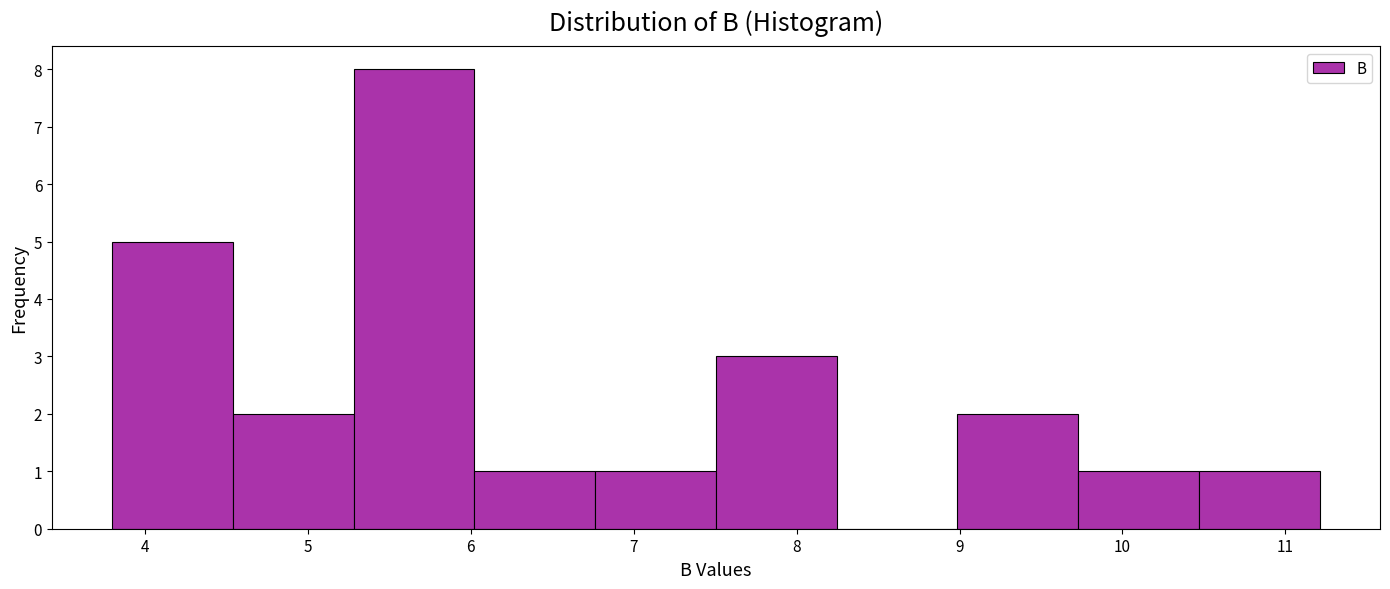

How tall is the bar that spans 10.5 to 11.2 on the x-axis? Neither the bar edges nor the heights are printed on the chart, so give them approximately, as read against the axes.

1